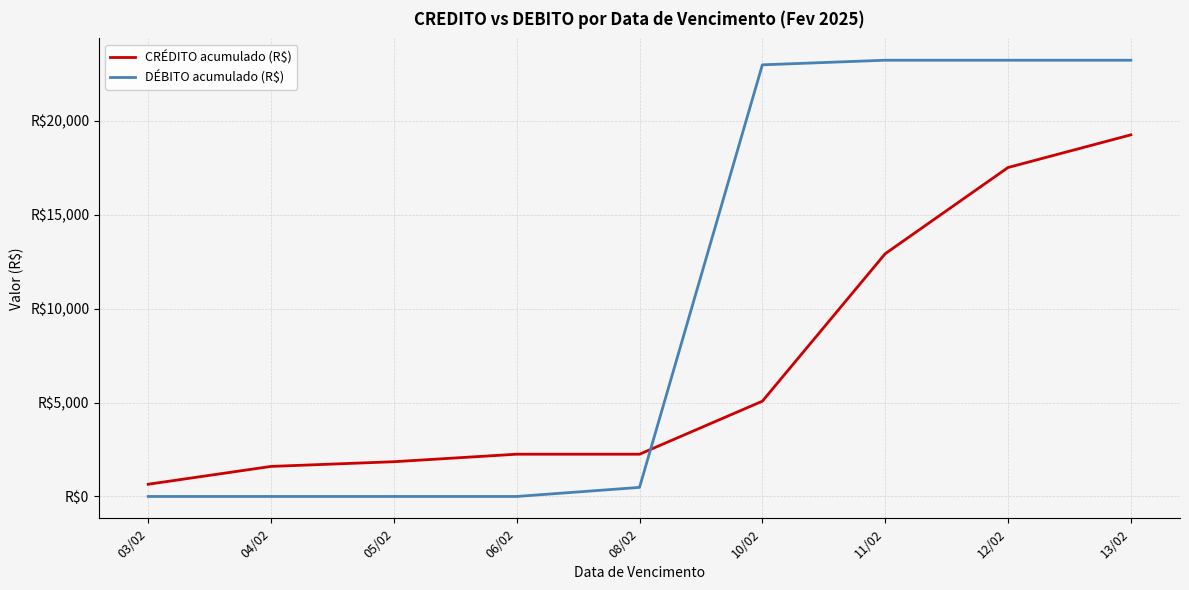

What is the total value across all series at 05/02?

1850.7